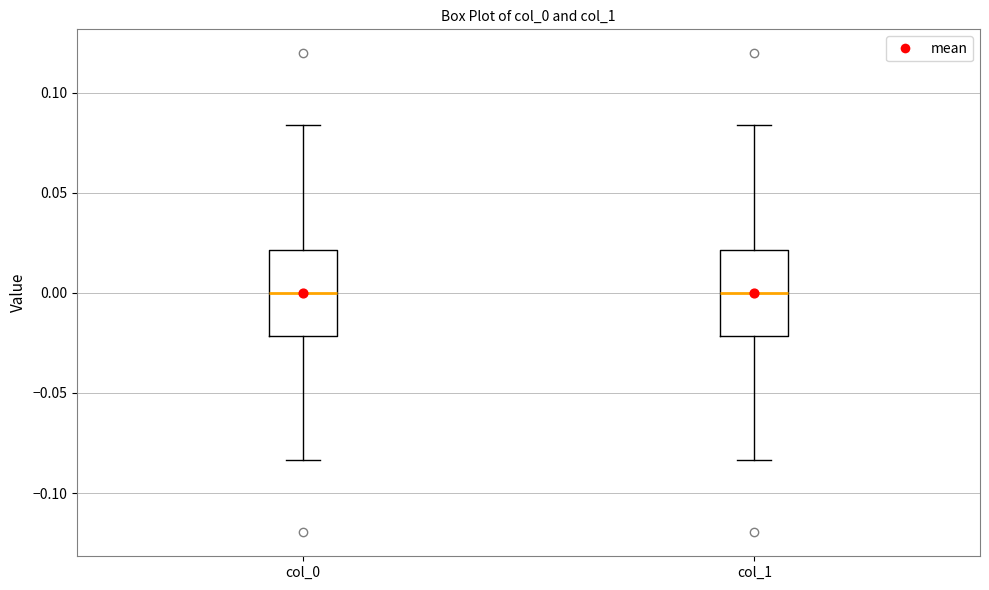

Reading left to right, transcribe this box plot: for each box, give where its median line is, the range the box spans, and where its two whiskers end, as read against the y-axis. The values are not printed on the chart, so give them approximately, as read against the axis.

col_0: median 0.000, box -0.020 to 0.020, whiskers -0.085 to 0.085
col_1: median 0.000, box -0.020 to 0.020, whiskers -0.085 to 0.085